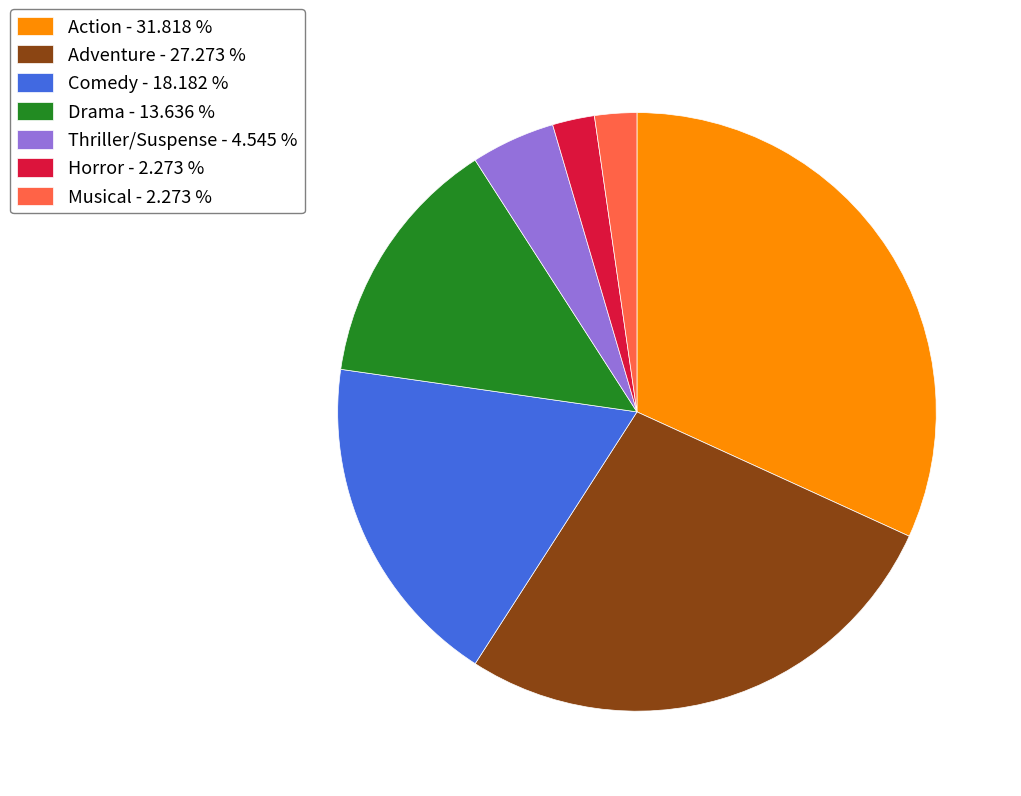

Is there any slice that represents more than half of the pie?

No